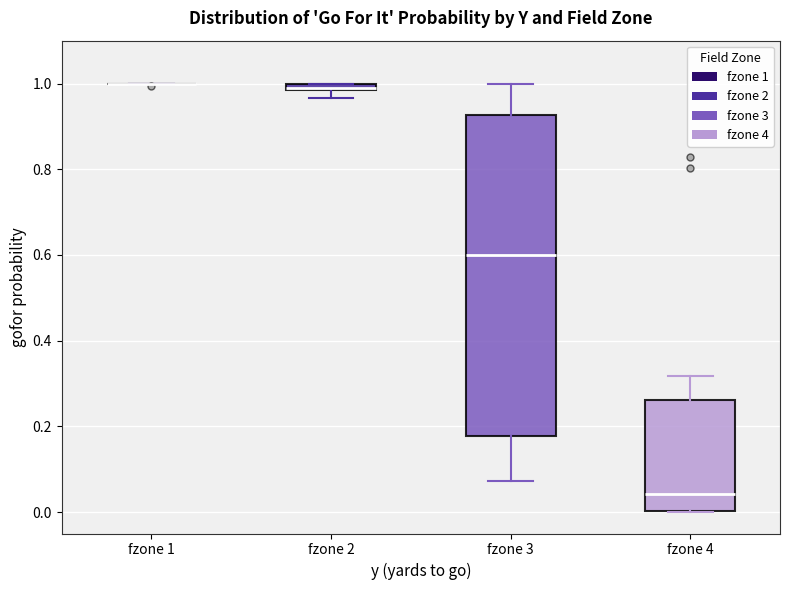

Where is the upper edge of the box for fzone 3 on the y-axis? The values are not printed on the chart, so give them approximately, as read against the axis.

0.92